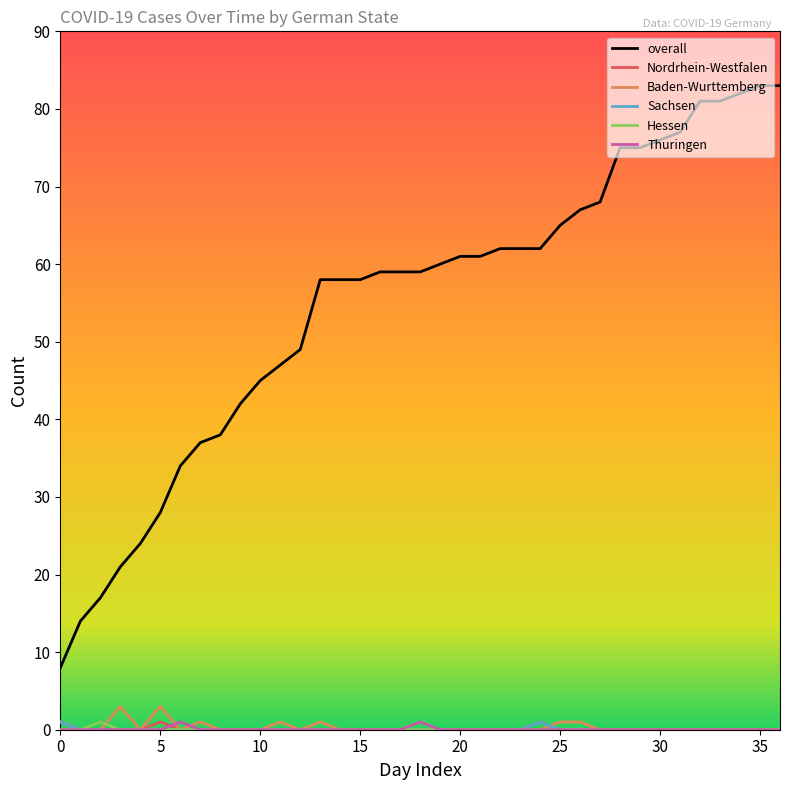

What is the difference between the maximum and minimum values in the Thuringen series?

1